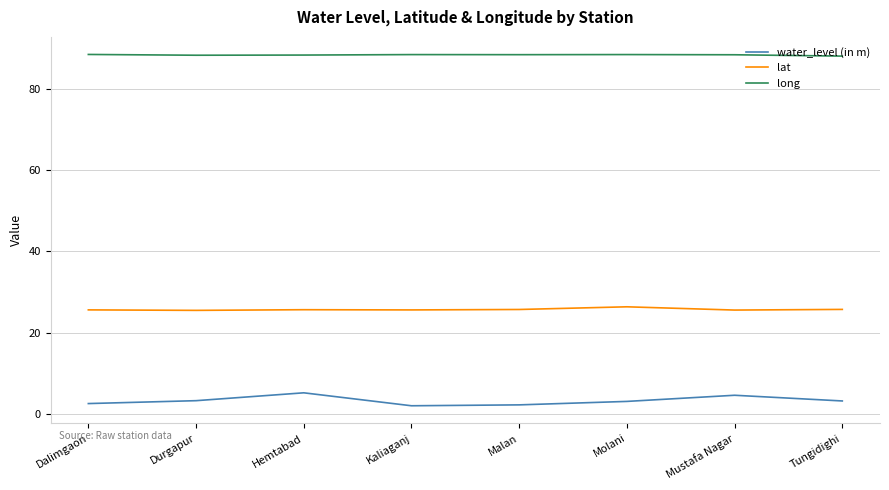

What is the difference between the maximum and minimum values in the water_level (in m) series?

3.2